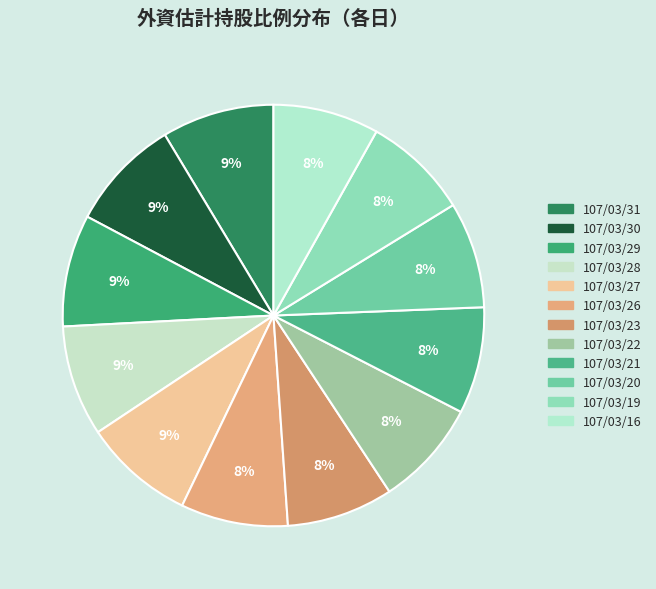

Do 107/03/28 and 107/03/21 together represent more than half of the pie?

No